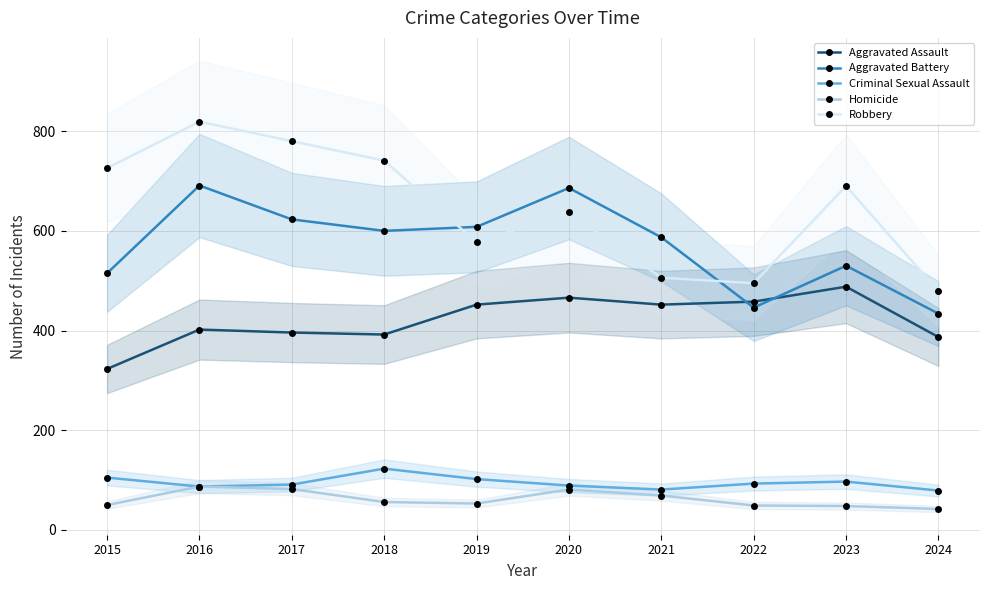

What is the spread (max minus min) of values at 2022?

446